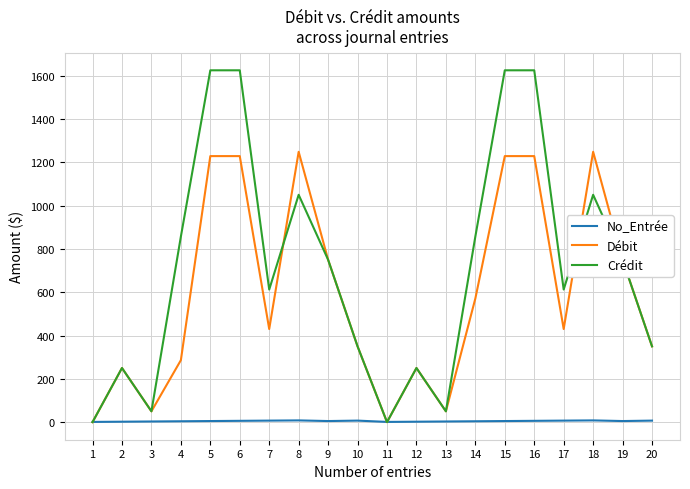

What is the maximum value for Débit?

1248.6